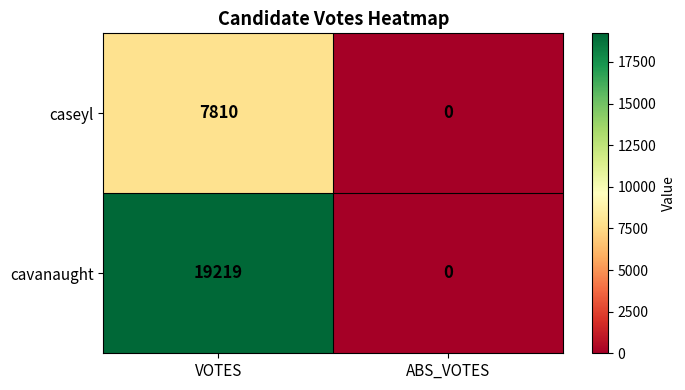

The value of cavanaught at ABS_VOTES is 0. True or false?

True